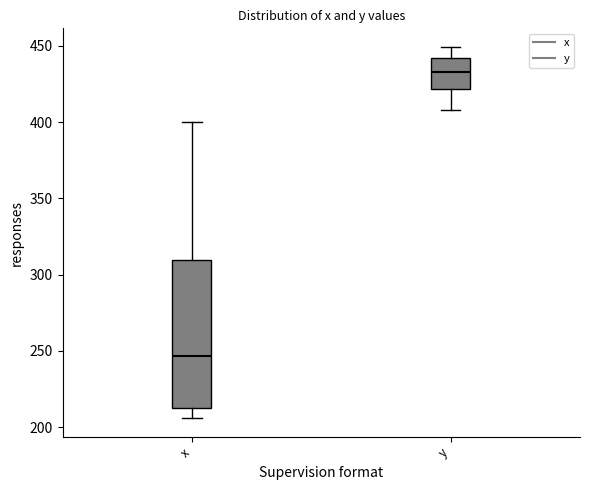

Reading left to right, read every box against the y-axis: the position of its median line, the range the box covers, and the ends of its whiskers. The values are not printed on the chart, so give them approximately, as read against the axis.

x: median 245, box 215 to 310, whiskers 205 to 400
y: median 435, box 420 to 440, whiskers 410 to 450